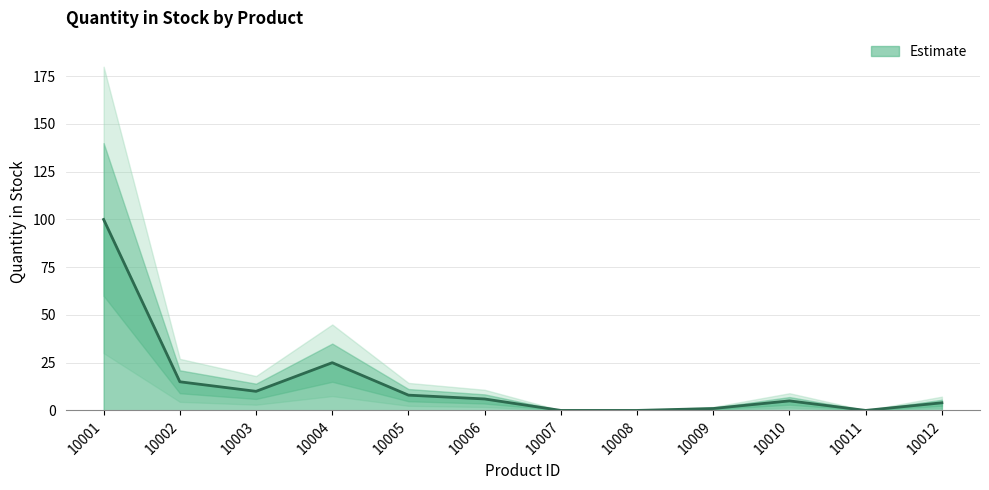

The value at 10008 is -35. True or false?

False